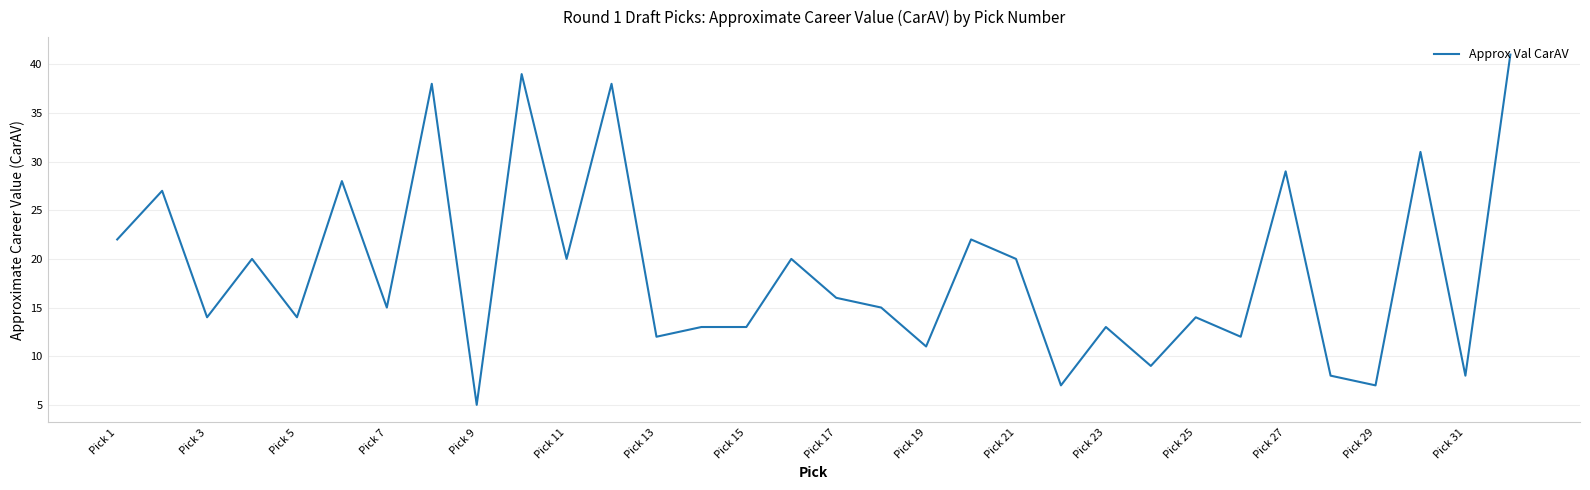

How many lines are shown in the chart?

1